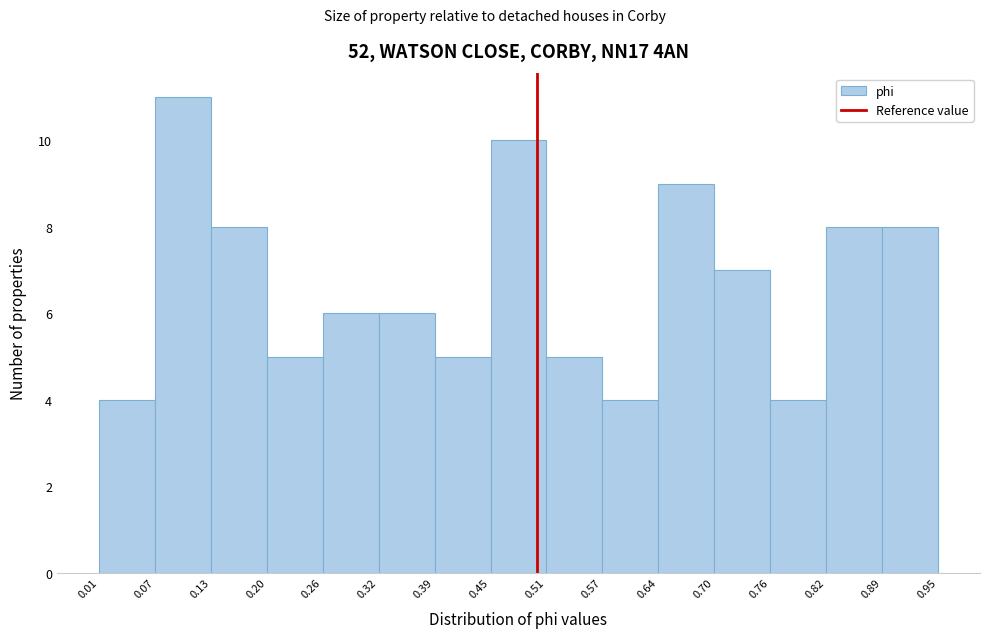

What is the height of the bar covering 0.01 to 0.07 on the x-axis? The values are not printed on the chart, so give them approximately, as read against the axis.

4